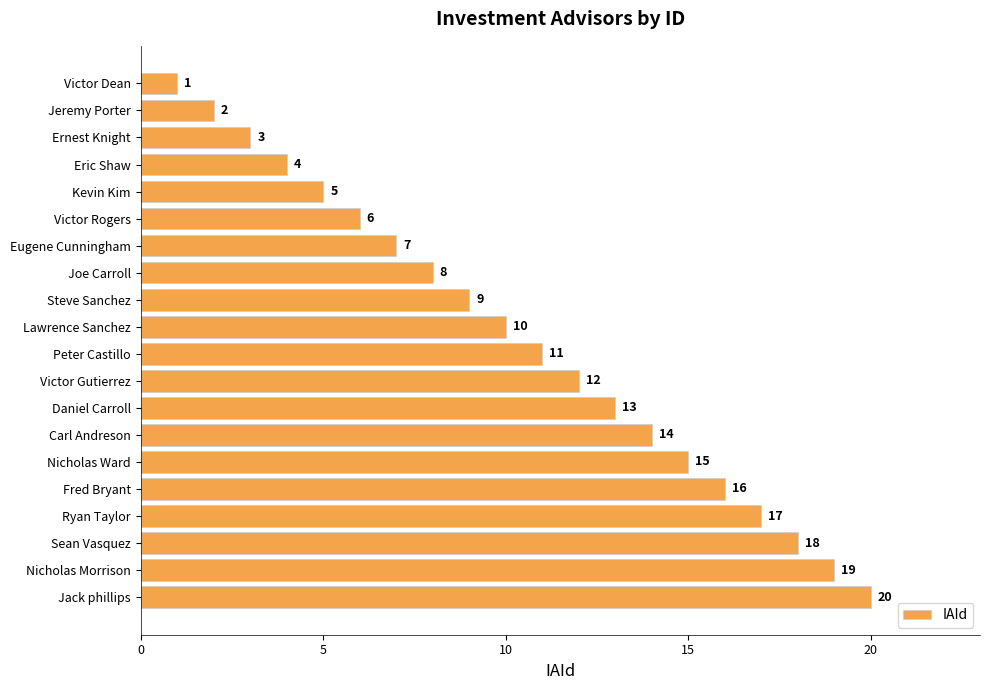

At which label is the value closest to 10?

Lawrence Sanchez